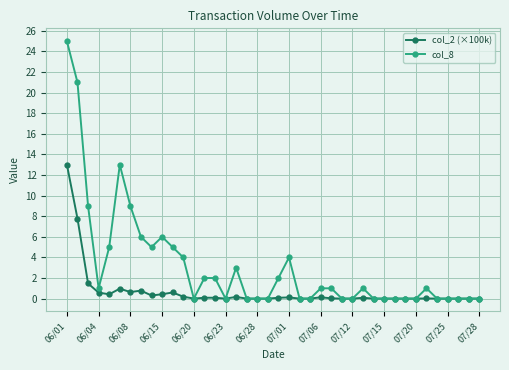

True or false: col_2 (×100k) has more than 0 interior local peaks.

True